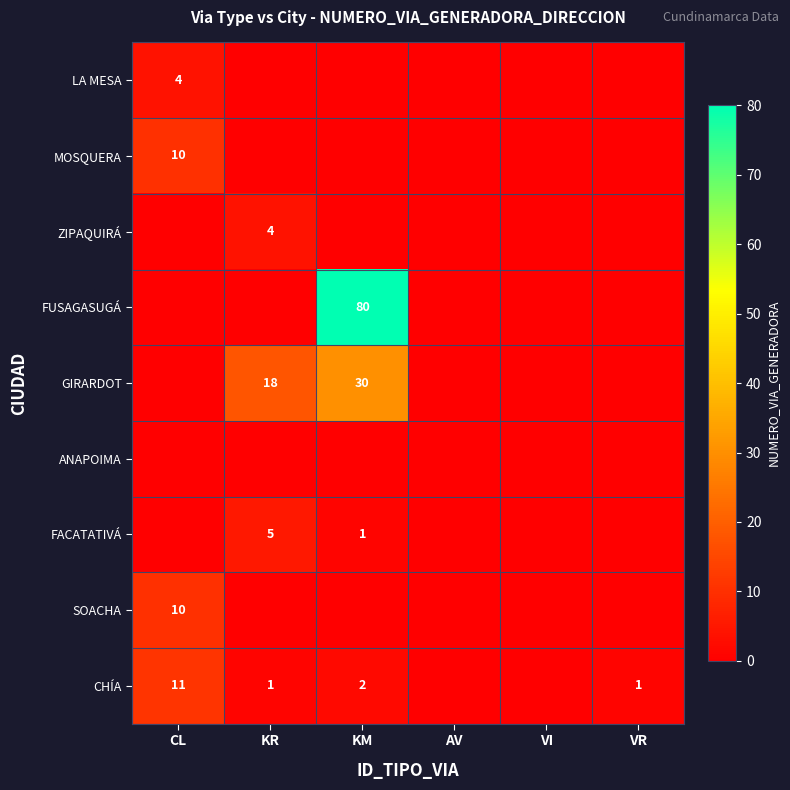

True or false: CHÍA has a value of 2 at KR.

False